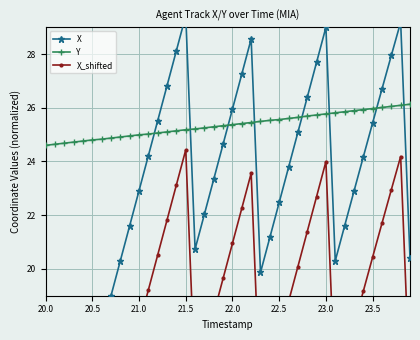

True or false: X_shifted and X cross at least once.

False